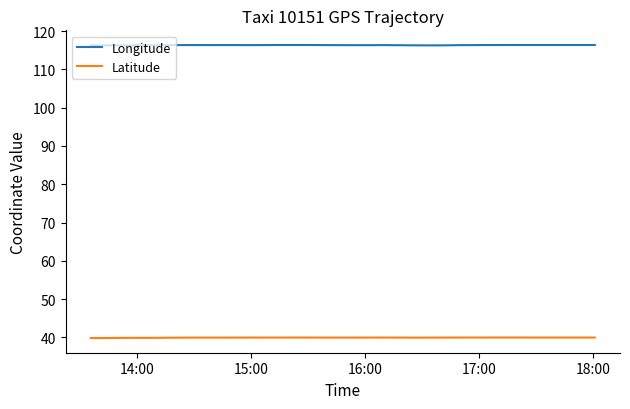

Is this an area chart (filled region under the line)?

No